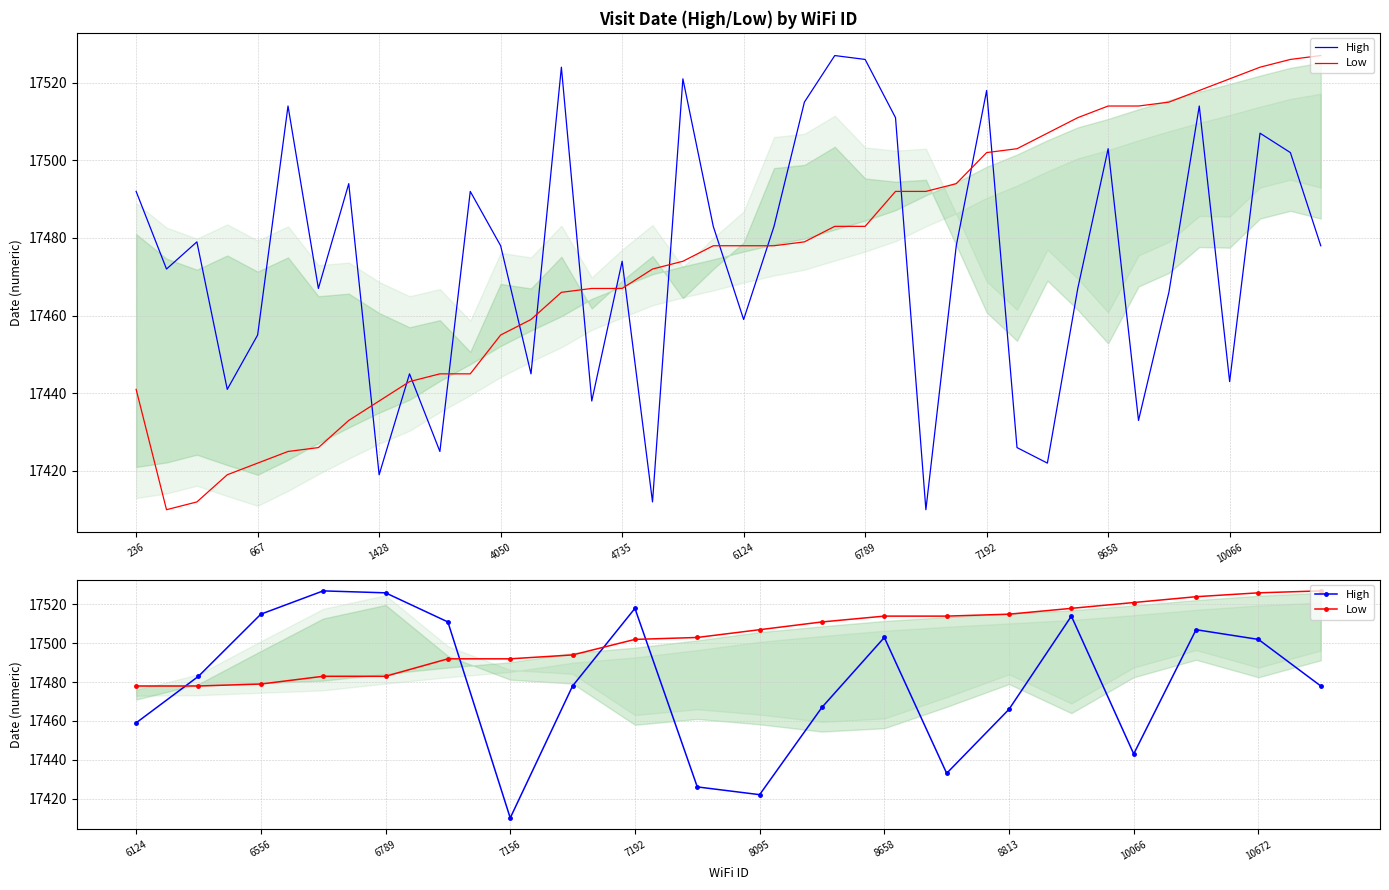

How many lines are shown in the chart?

2